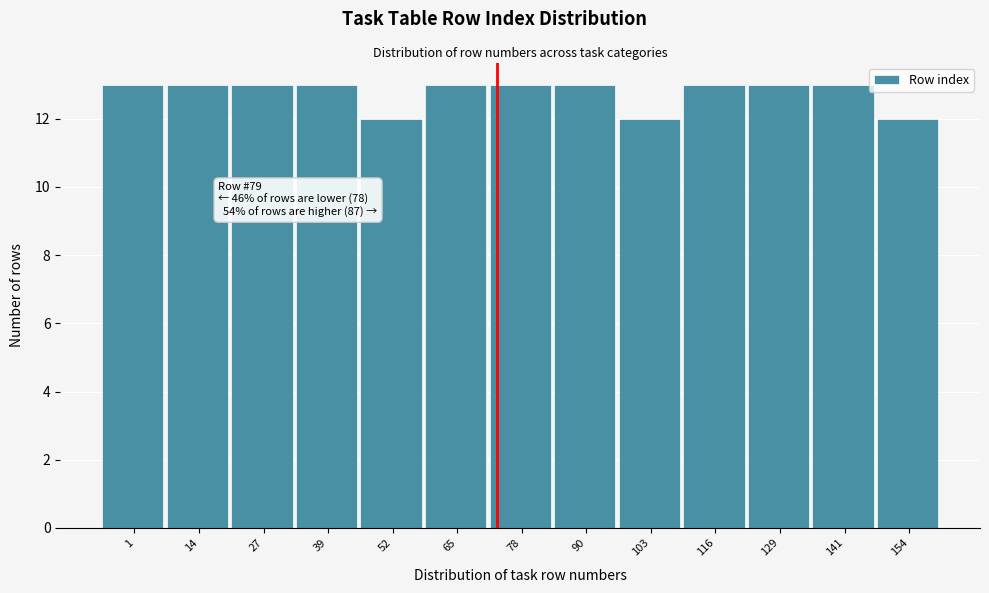

Reading left to right, list all the values displayed in this chart.

1=13	14=13	27=13	39=13	52=12	65=13	78=13	90=13	103=12	116=13	129=13	141=13	154=12